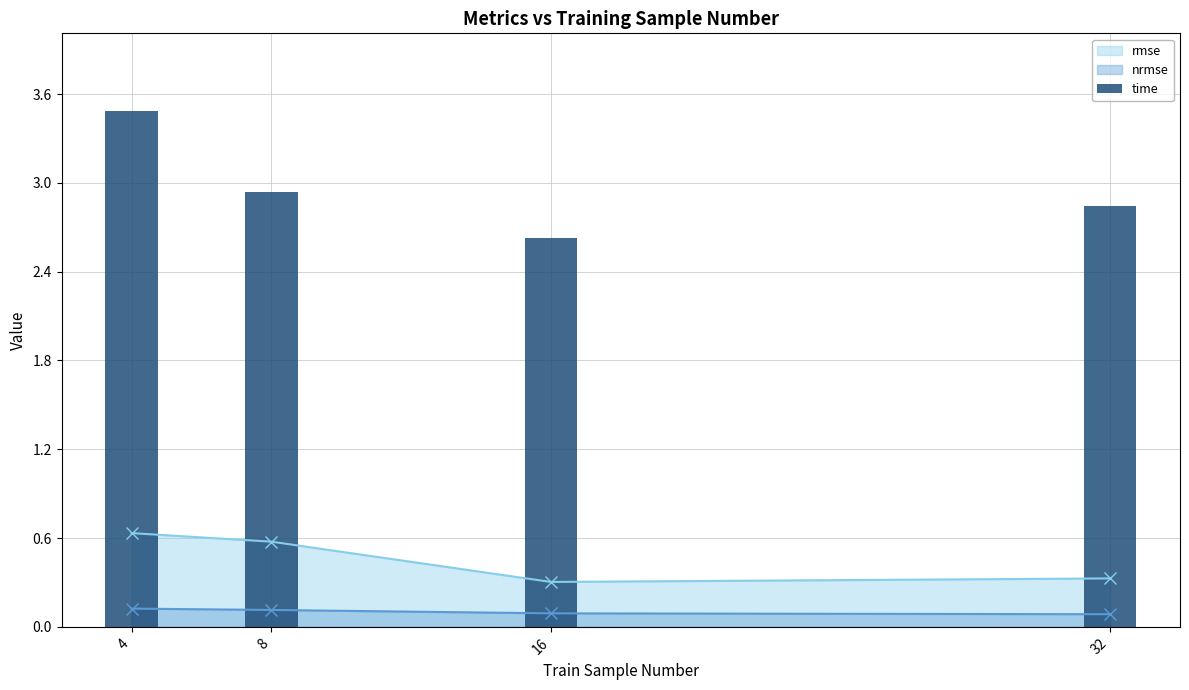

What is the sum of the values at 32 and 8?

5.8